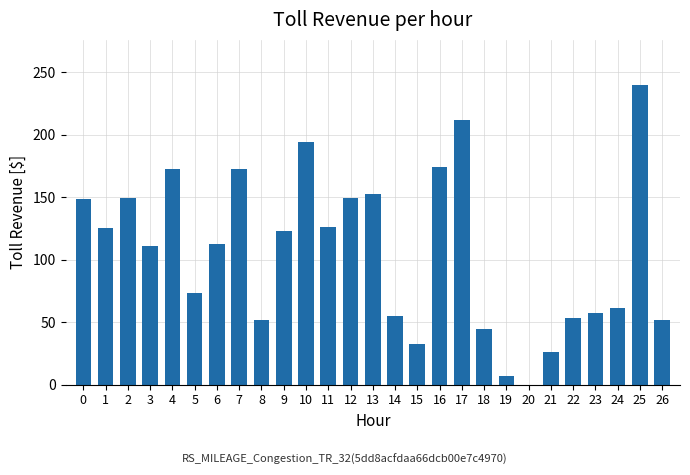

What is the maximum value shown in the chart?

239.8